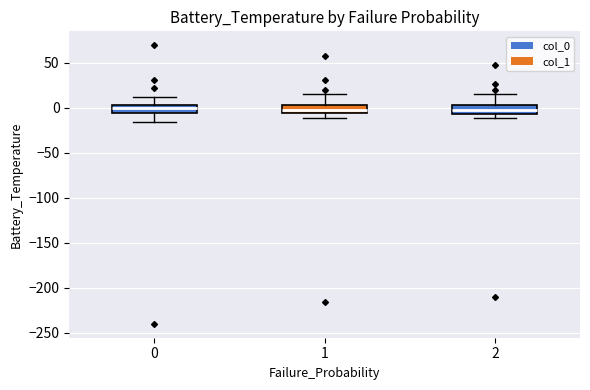

Where does the median line of the box at x = 0 sit on the y-axis? The values are not printed on the chart, so give them approximately, as read against the axis.

0